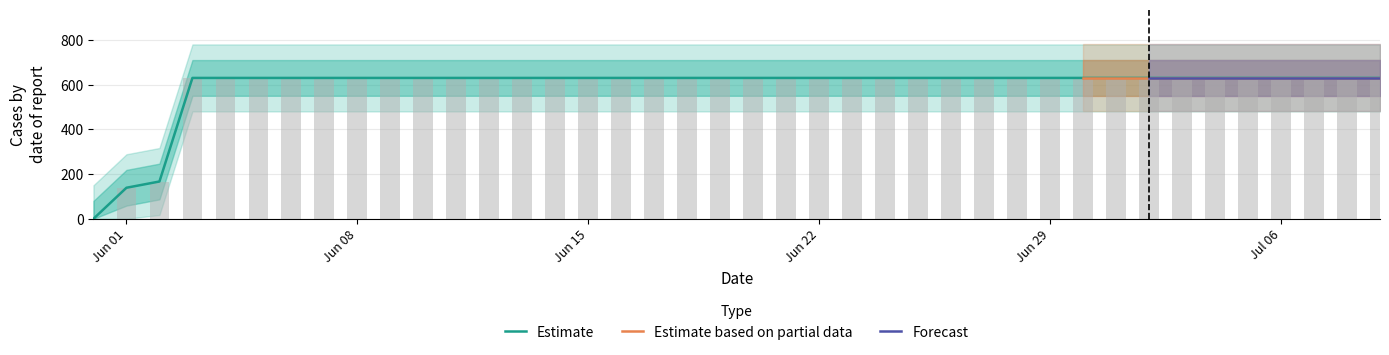

Does the chart contain stacked bars?

No